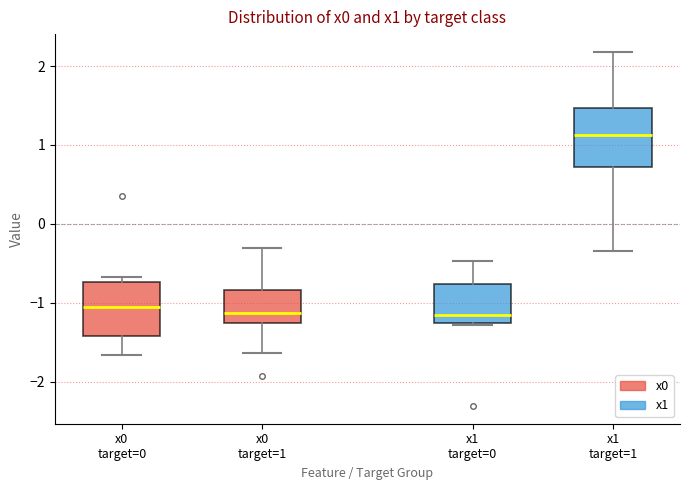

Reading left to right, transcribe this box plot: for each box, give where its median line is, the range the box spans, and where its two whiskers end, as read against the y-axis. The values are not printed on the chart, so give them approximately, as read against the axis.

x0 target=0: median -1.0, box -1.4 to -0.7, whiskers -1.7 to -0.7 (just above the box's upper edge)
x0 target=1: median -1.1, box -1.3 to -0.8, whiskers -1.6 to -0.3
x1 target=0: median -1.2, box -1.3 to -0.8, whiskers -1.3 to -0.5
x1 target=1: median 1.1, box 0.7 to 1.5, whiskers -0.3 to 2.2